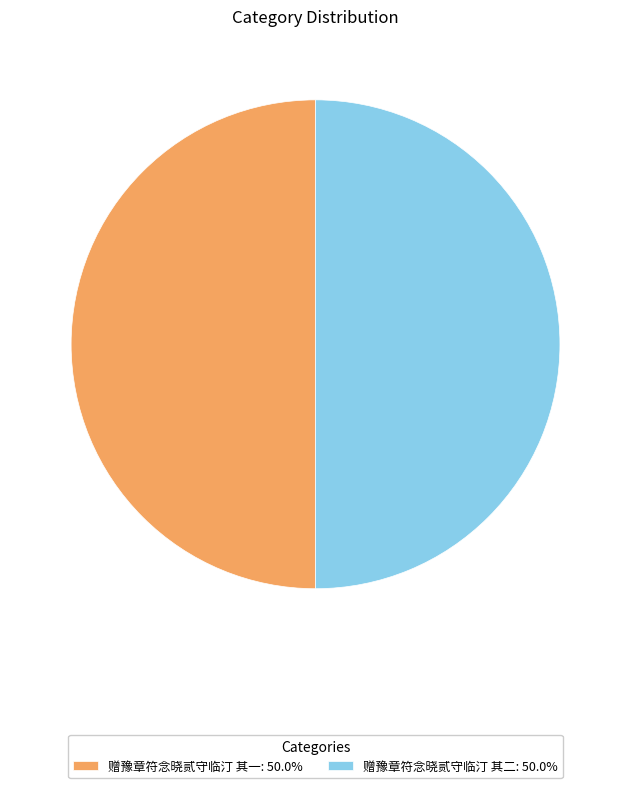

How many segments does this pie chart have?

2